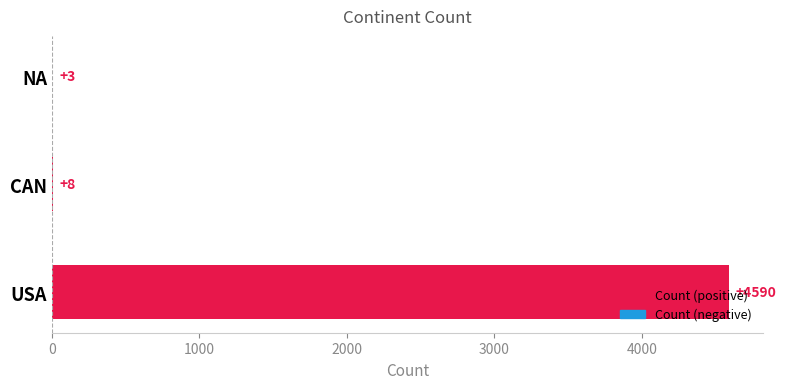

How many data points does each series have?

3